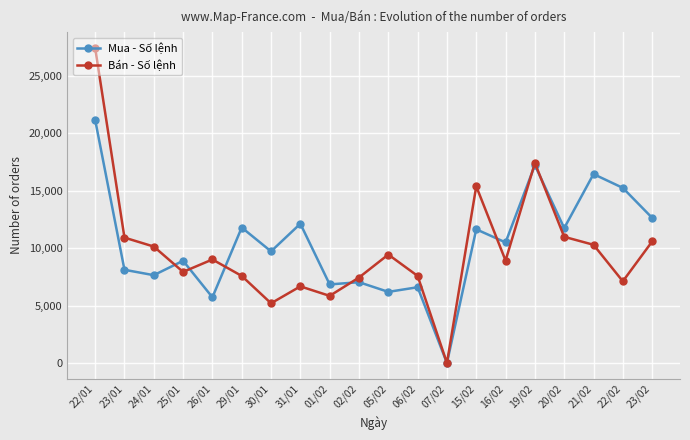

True or false: Mua - Số lệnh has a value of 2334 at 02/02.

False